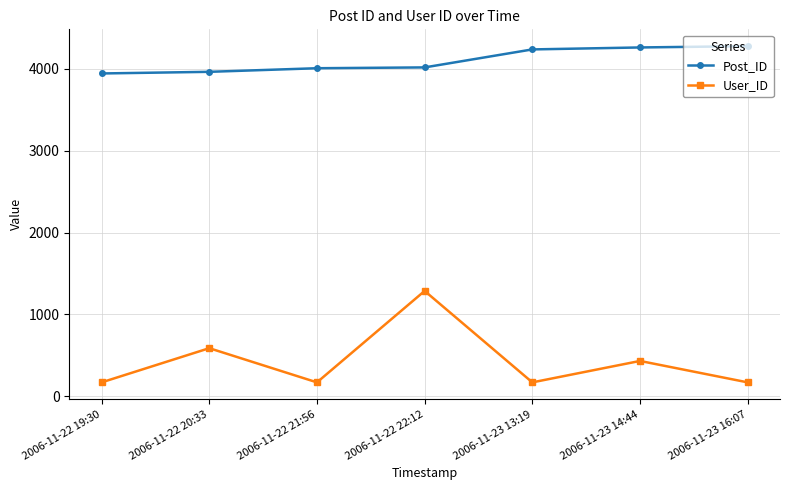

True or false: Post_ID and User_ID intersect in this chart.

False